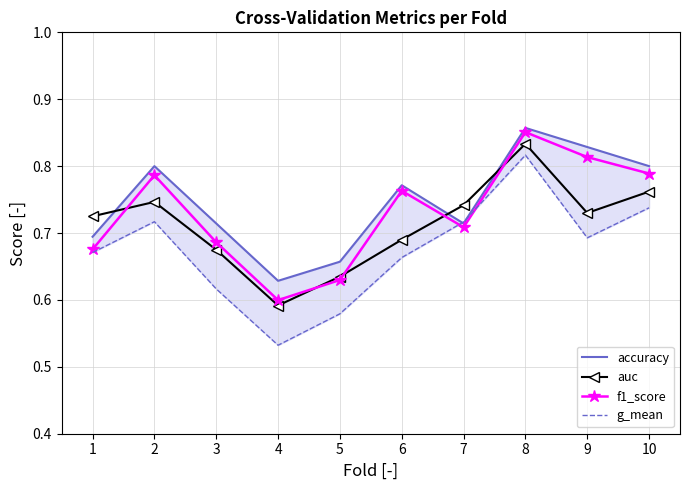

True or false: g_mean and accuracy cross at least once.

True